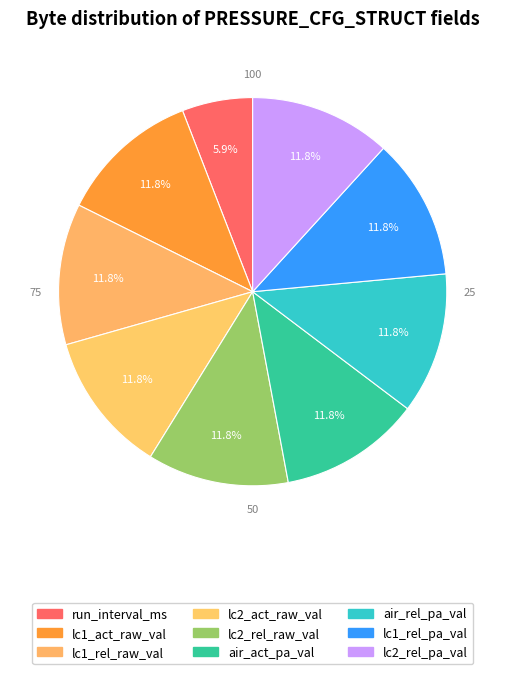

Count the number of slices in the pie.

9